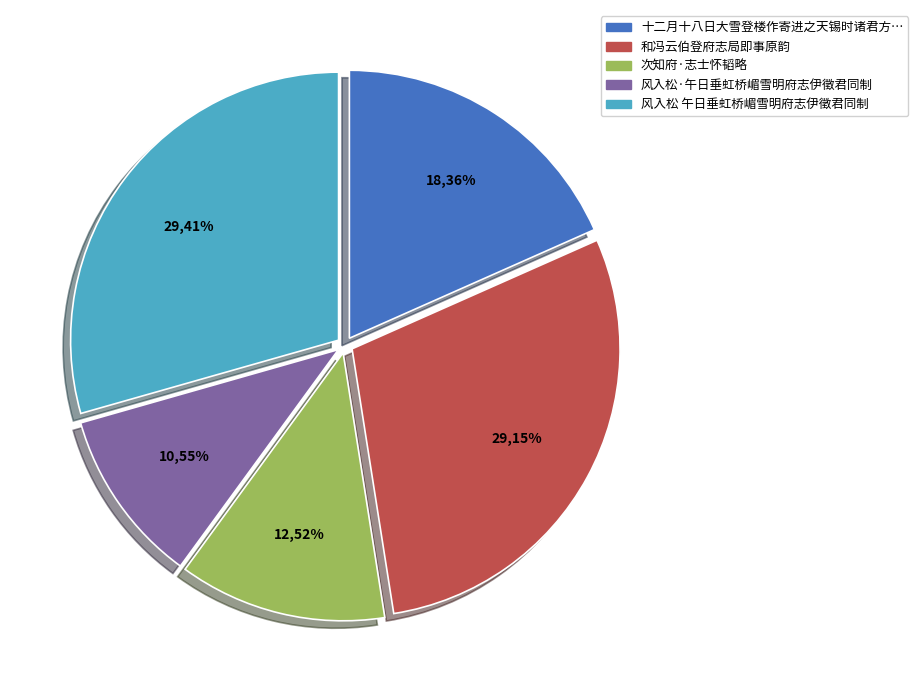

What percentage is NOT represented by 风入松 午日垂虹桥嵋雪明府志伊徵君同制?

70.6%